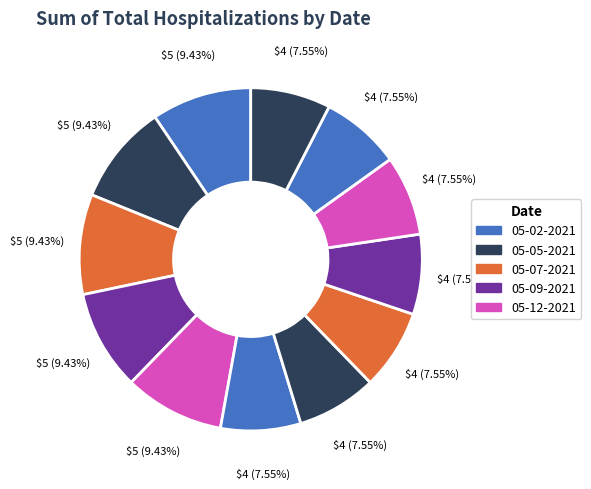

How many slices are in this pie chart?

12